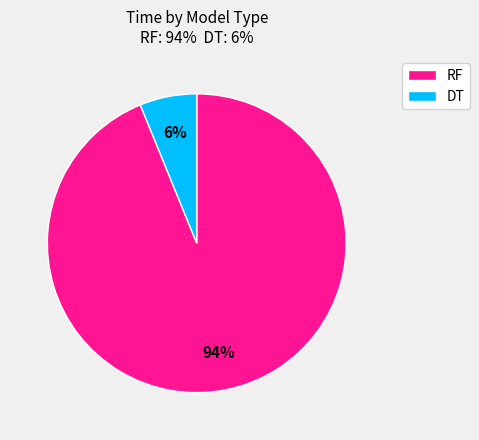

Rank the categories by value from highest to lowest.

RF, DT